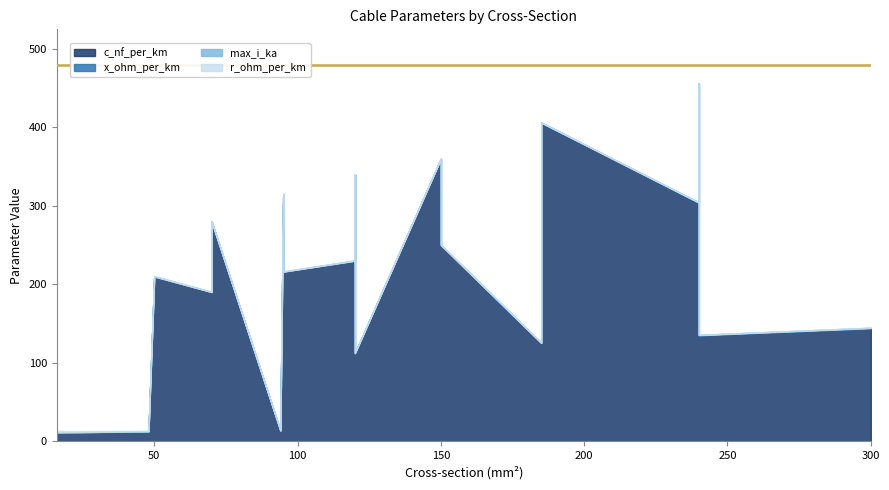

What are all the series names shown in the legend?

c_nf_per_km, x_ohm_per_km, max_i_ka, r_ohm_per_km